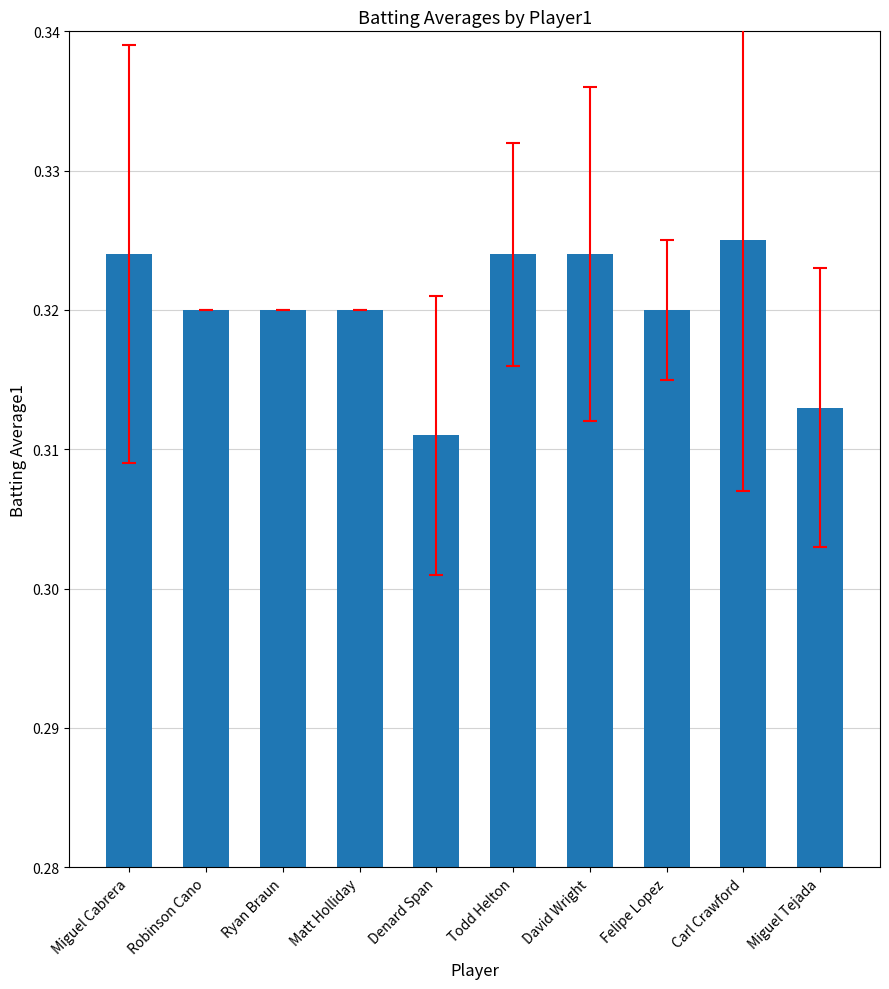

Which has a higher value, Ryan Braun or Miguel Cabrera?

Miguel Cabrera